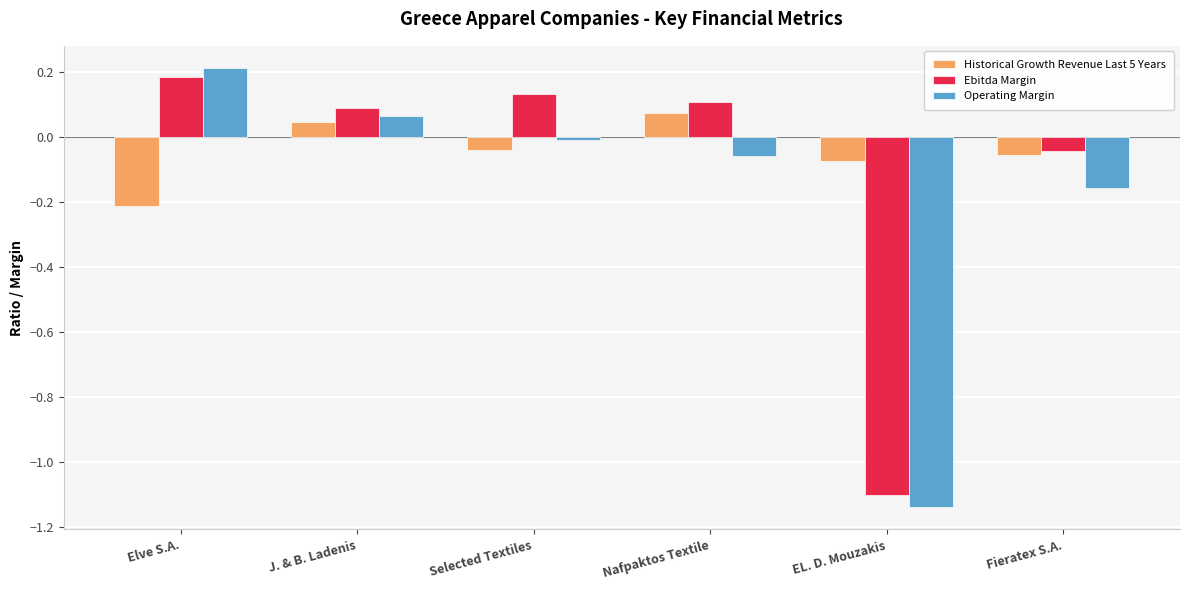

Which category has the highest value across all series?

Elve S.A.